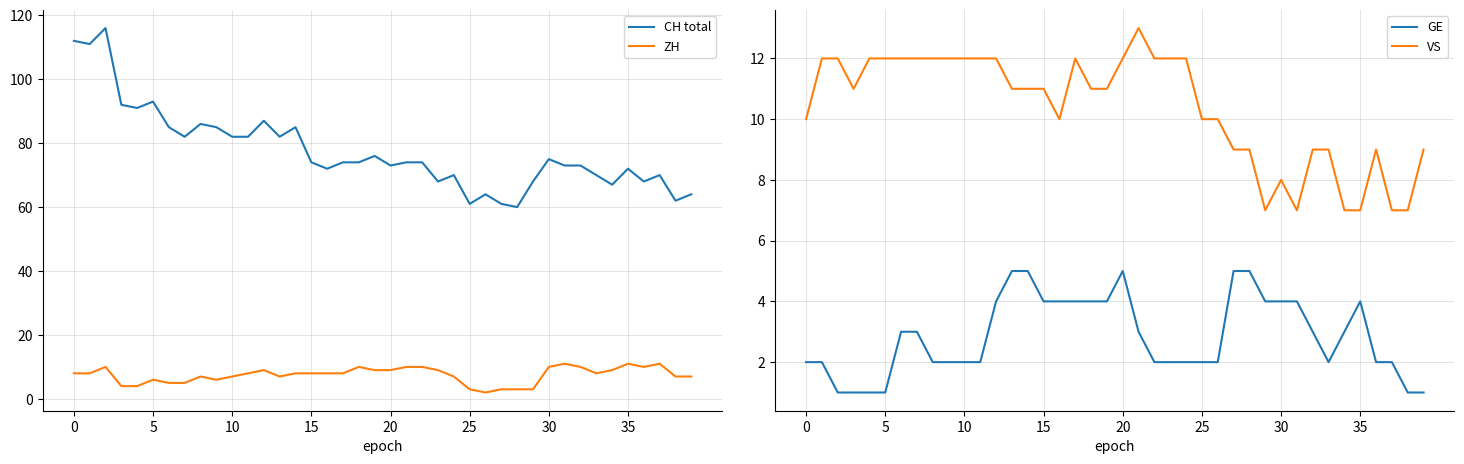

The VS series shows 8 at 9. True or false?

False